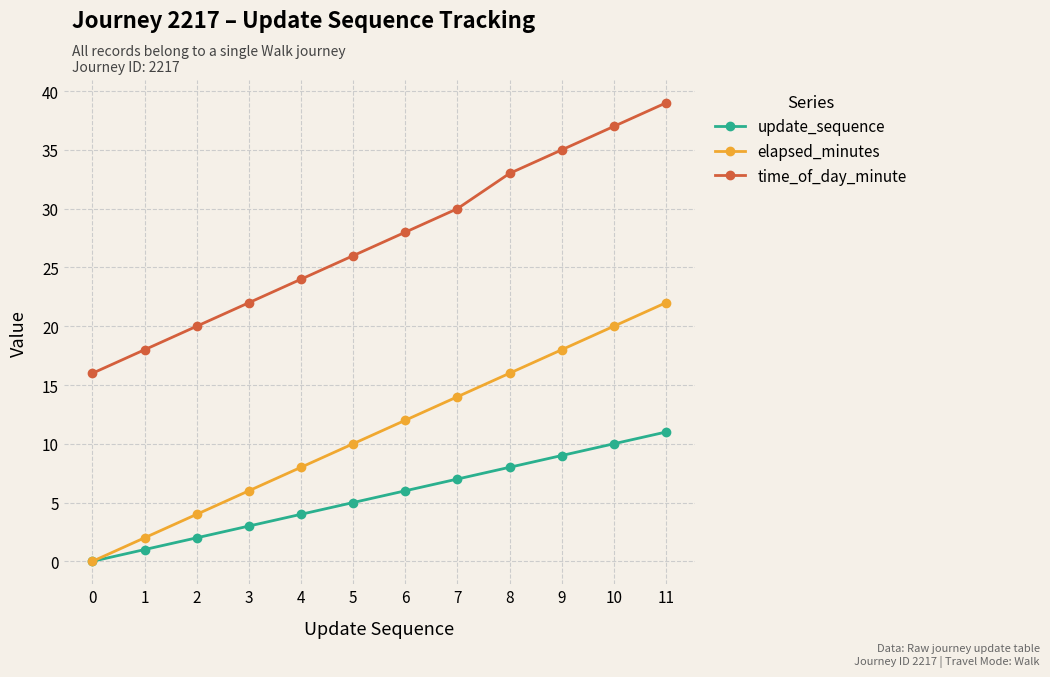

What is the sum of the elapsed_minutes values at 3 and 0?

6